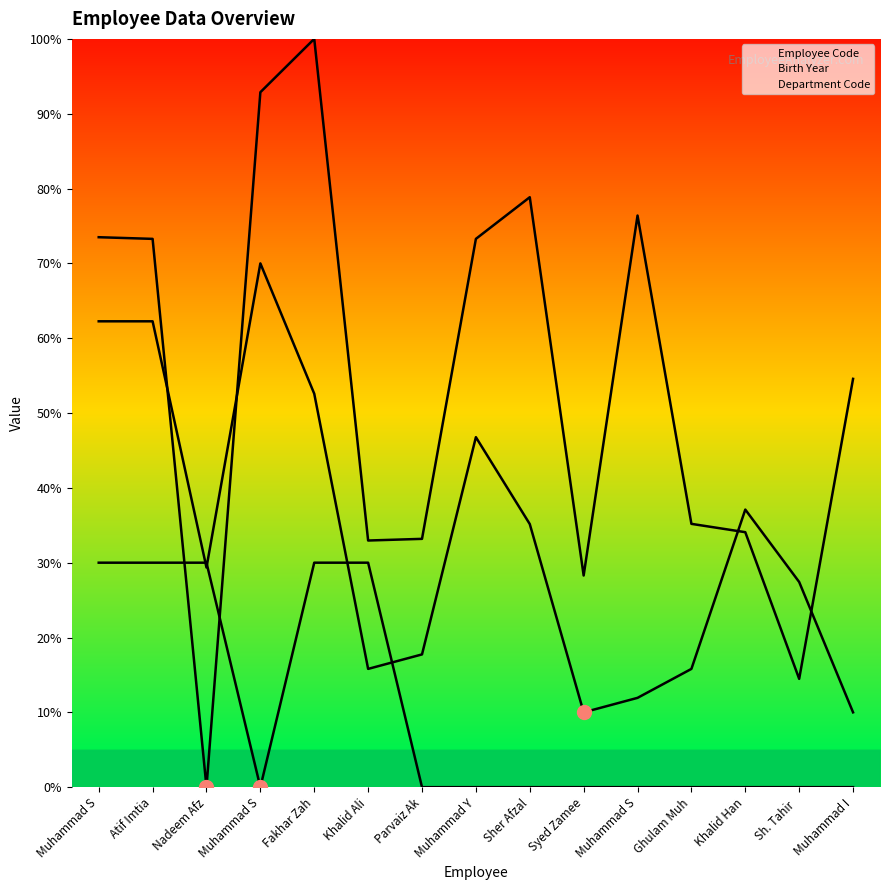

Where is Department Code nearest to the value 15?

Muhammad S